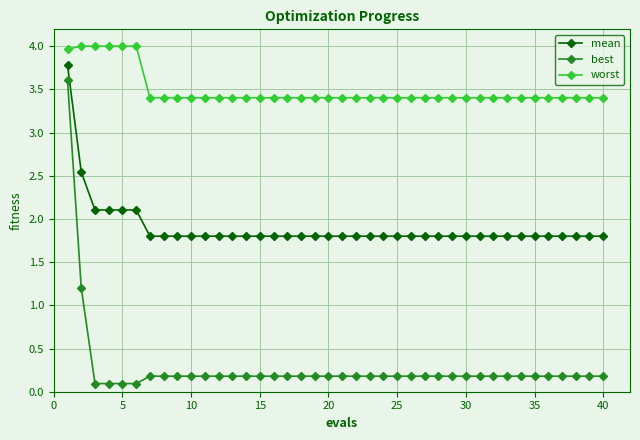

What is the difference between the second highest and minimum values in the worst series?

0.6